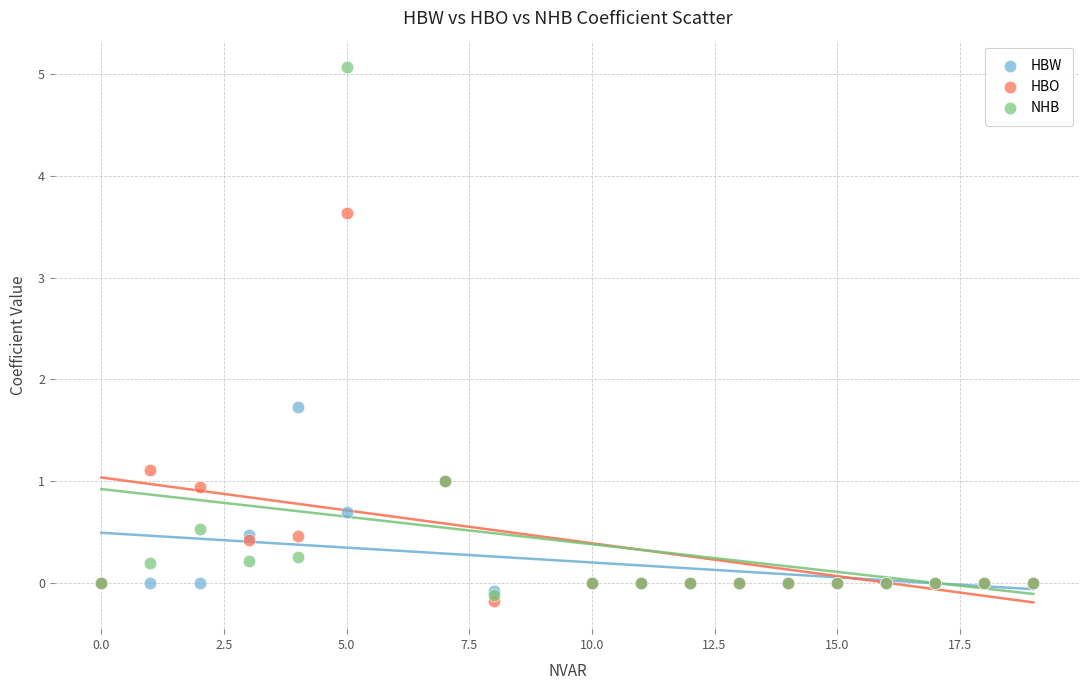

Which series reaches the maximum Y coordinate?

NHB